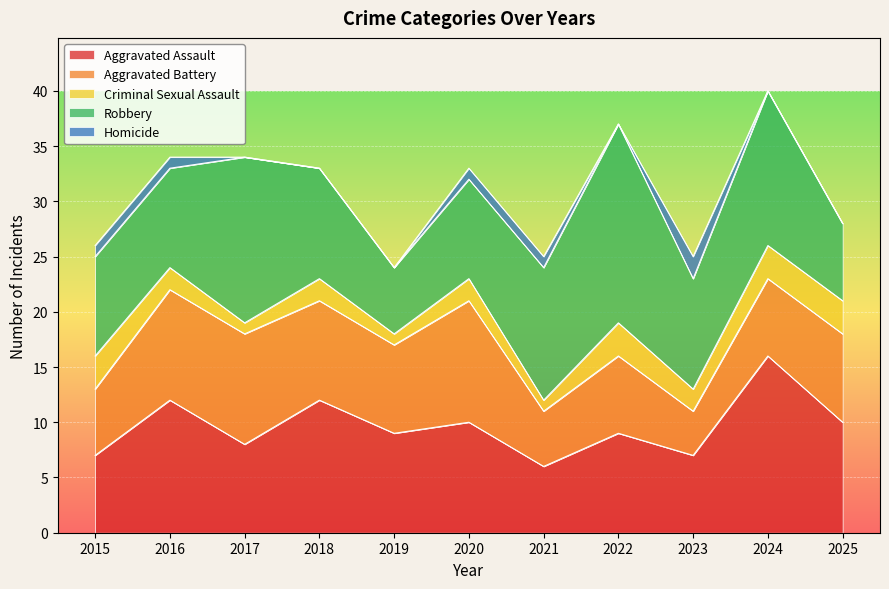

True or false: Aggravated Assault has more than 0 points higher than both neighbors.

True